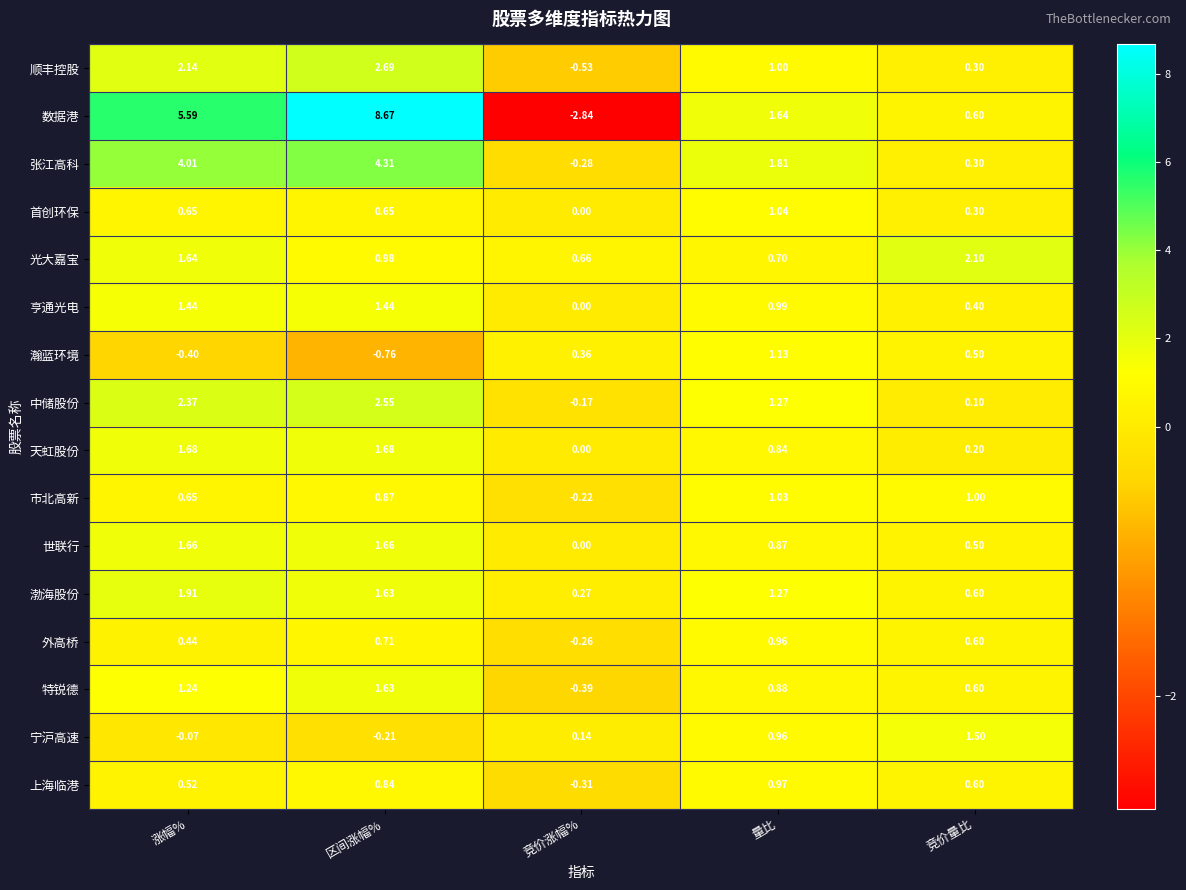

At which category does the chart reach its peak across all series?

区间涨幅%